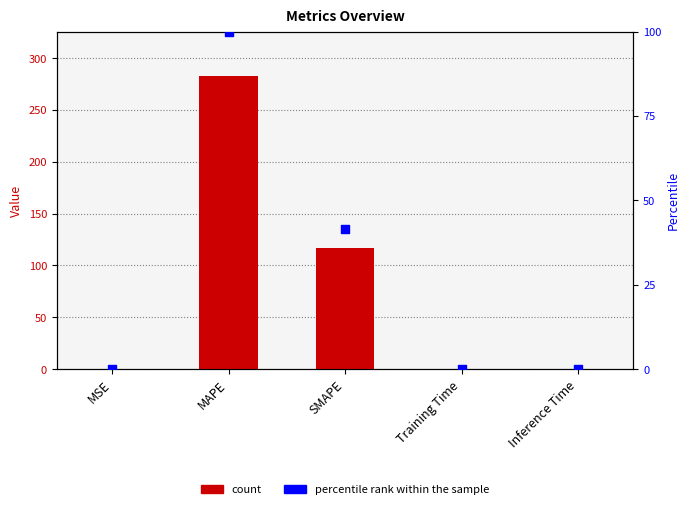

Which series has the largest total across all categories?

col_1